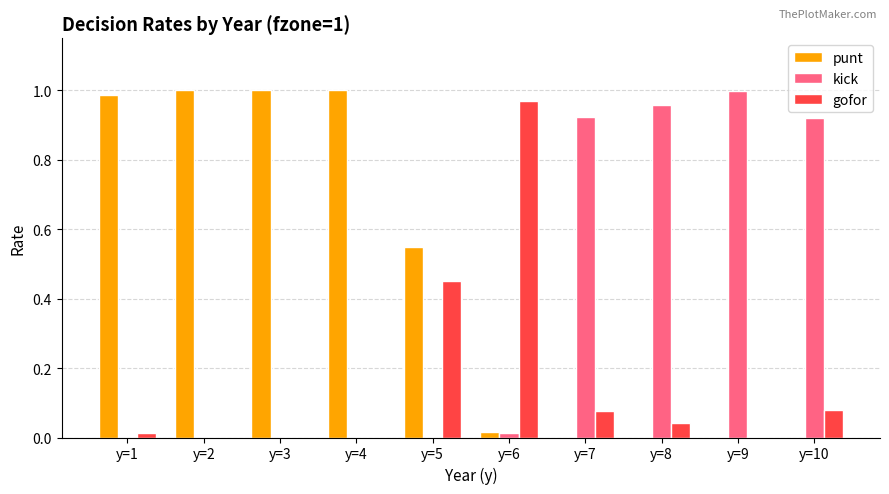

Is the value of gofor at y=10 greater than the value of kick at y=10?

No